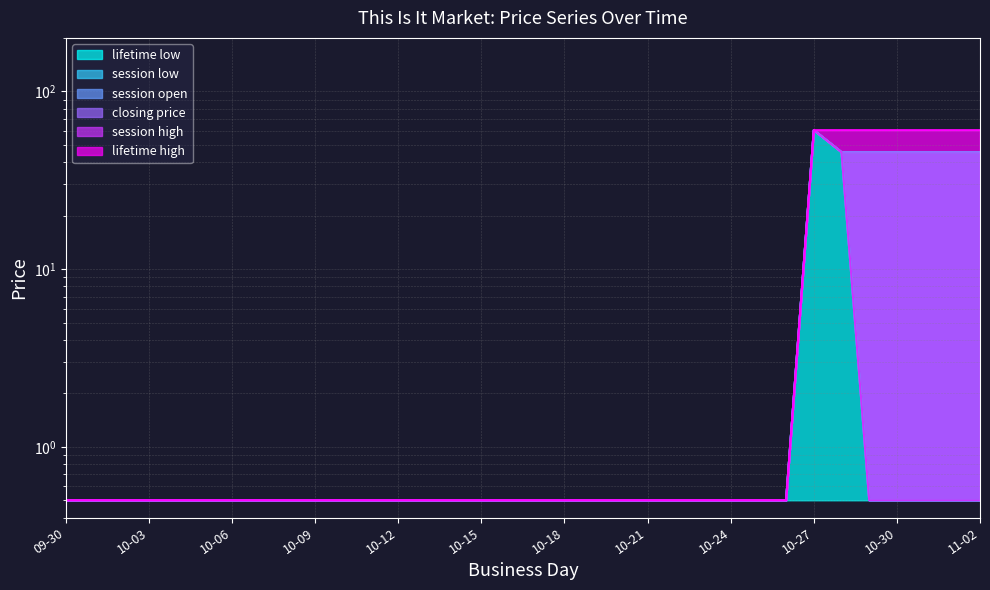

Where is the first local maximum for session open?

10-27